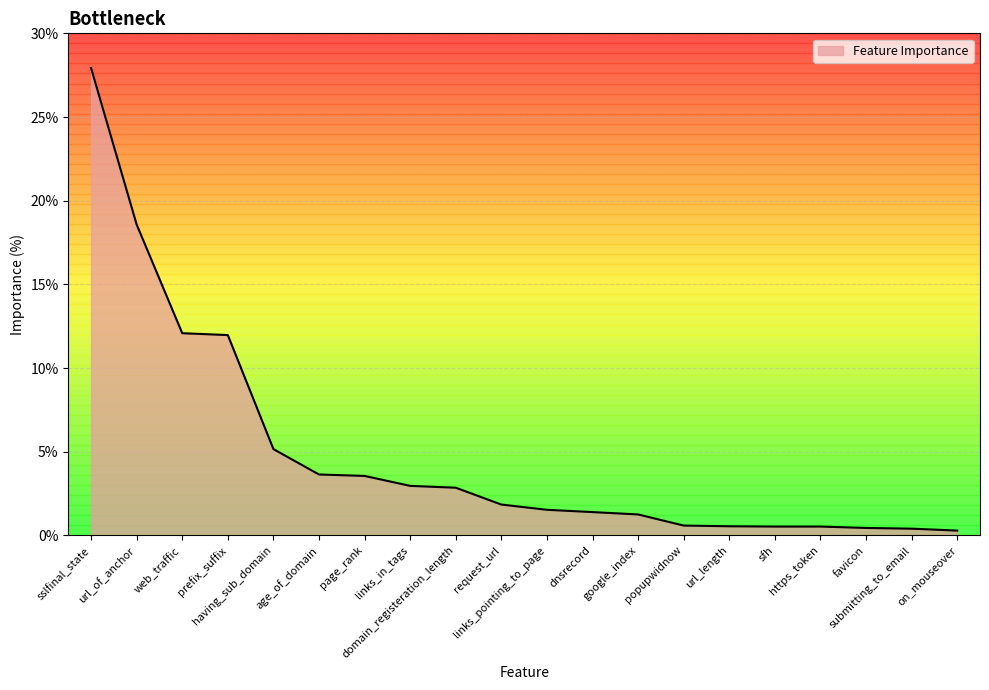

What is the label of the 8th point from the right?

google_index